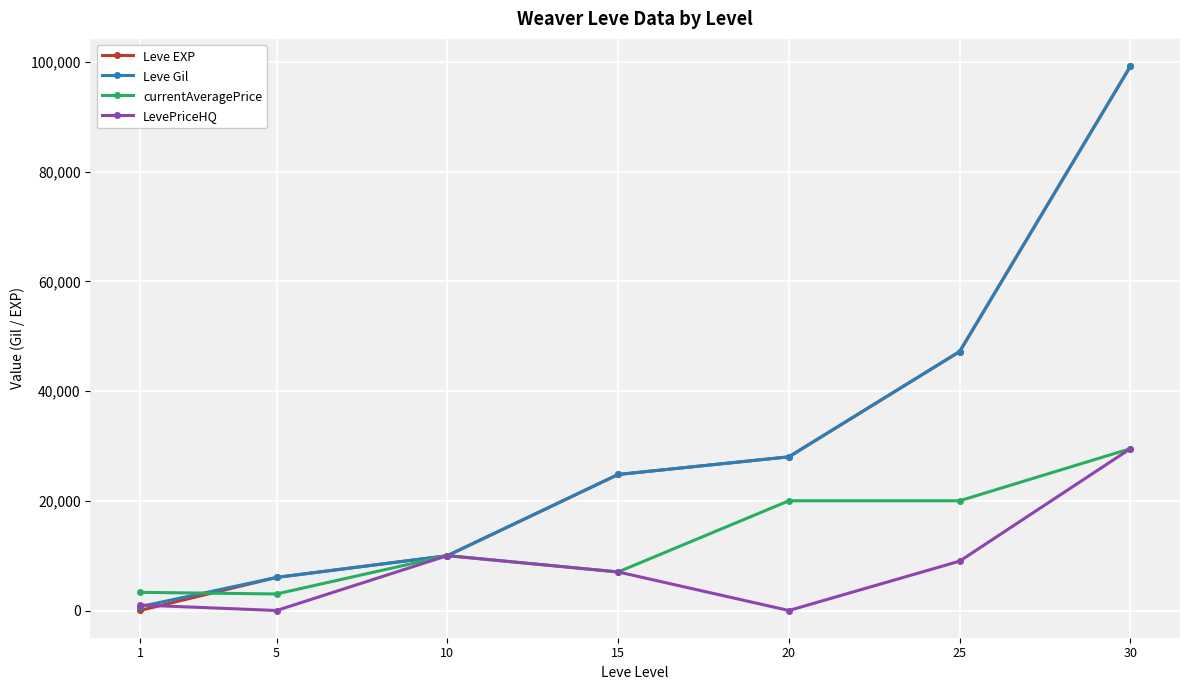

What is the average value of the Leve Gil series?

30847